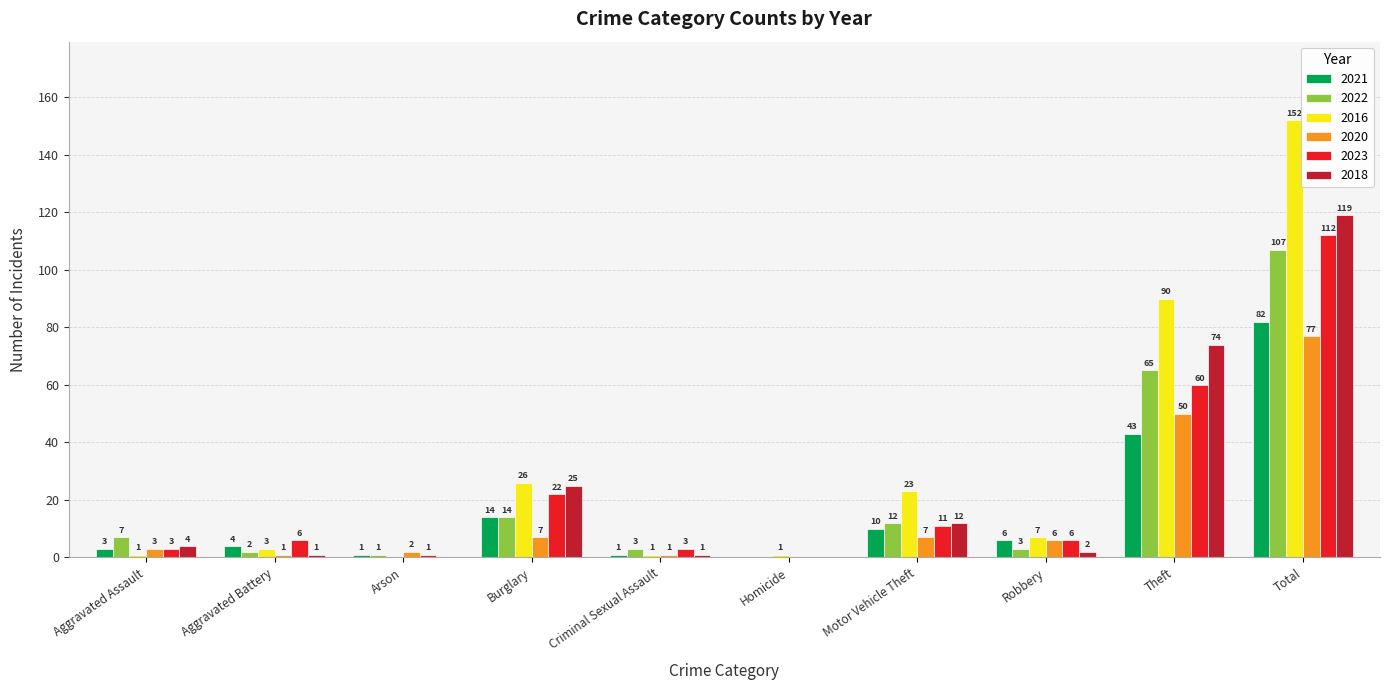

Reading left to right, transcribe all the data shown in this chart.

2021: Aggravated Assault=3	Aggravated Battery=4	Arson=1	Burglary=14	Criminal Sexual Assault=1	Homicide=0	Motor Vehicle Theft=10	Robbery=6	Theft=43	Total=82
2022: Aggravated Assault=7	Aggravated Battery=2	Arson=1	Burglary=14	Criminal Sexual Assault=3	Homicide=0	Motor Vehicle Theft=12	Robbery=3	Theft=65	Total=107
2016: Aggravated Assault=1	Aggravated Battery=3	Arson=0	Burglary=26	Criminal Sexual Assault=1	Homicide=1	Motor Vehicle Theft=23	Robbery=7	Theft=90	Total=152
2020: Aggravated Assault=3	Aggravated Battery=1	Arson=2	Burglary=7	Criminal Sexual Assault=1	Homicide=0	Motor Vehicle Theft=7	Robbery=6	Theft=50	Total=77
2023: Aggravated Assault=3	Aggravated Battery=6	Arson=1	Burglary=22	Criminal Sexual Assault=3	Homicide=0	Motor Vehicle Theft=11	Robbery=6	Theft=60	Total=112
2018: Aggravated Assault=4	Aggravated Battery=1	Arson=0	Burglary=25	Criminal Sexual Assault=1	Homicide=0	Motor Vehicle Theft=12	Robbery=2	Theft=74	Total=119